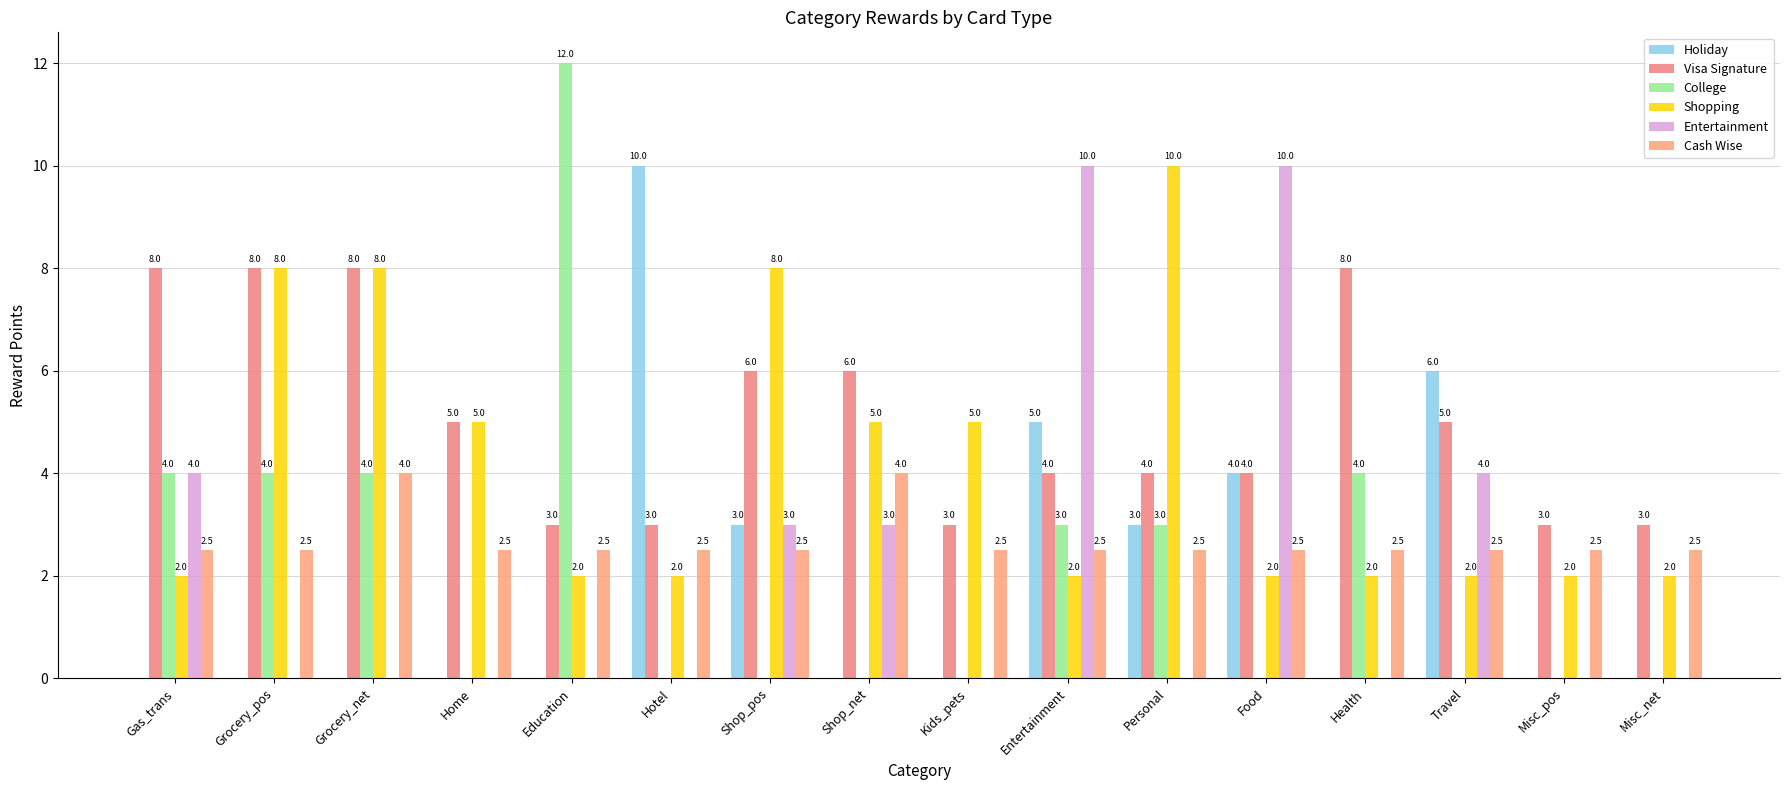

Does the chart contain stacked bars?

No